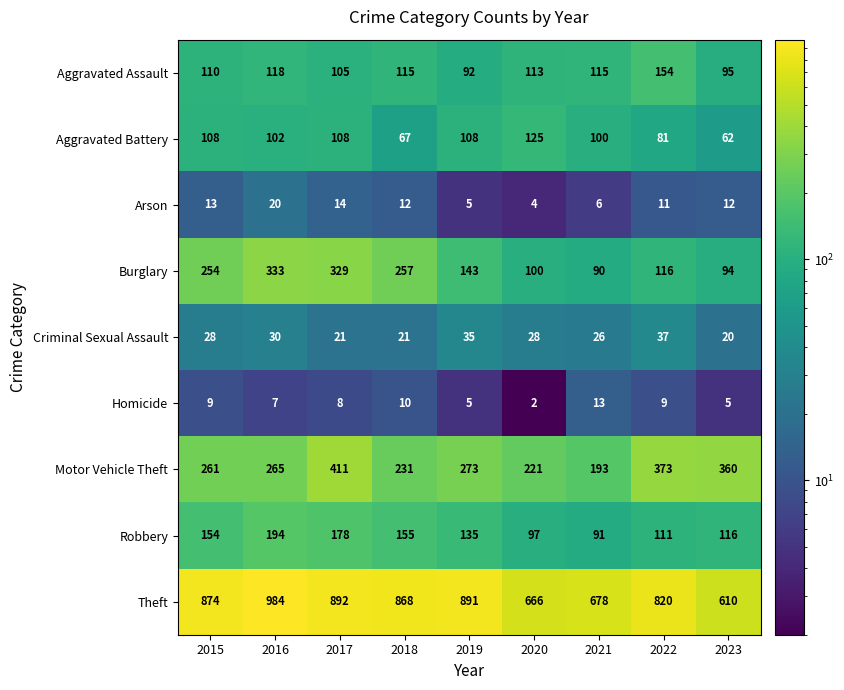

What is the sum of all Aggravated Assault values?

1017